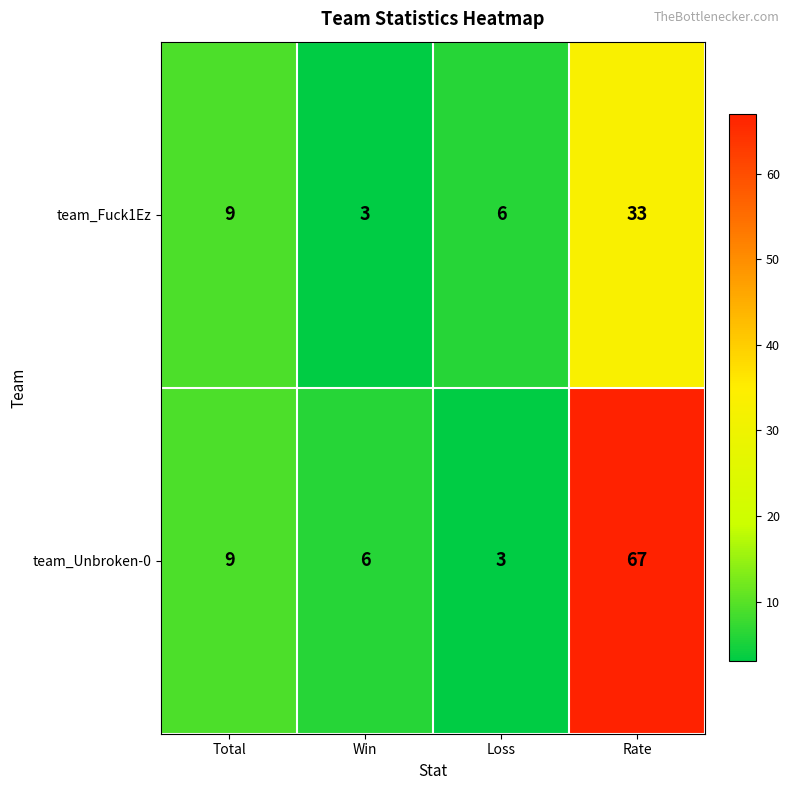

What is the maximum value shown in the chart?

67